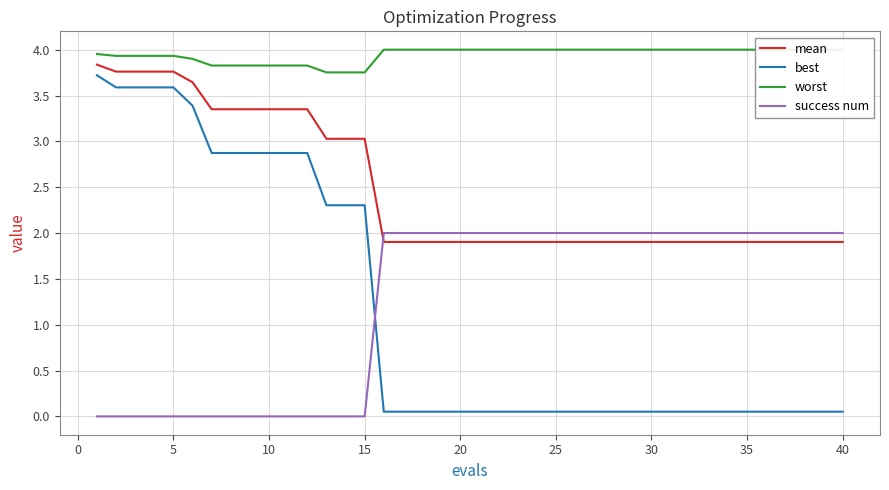

True or false: success num and worst intersect in this chart.

False